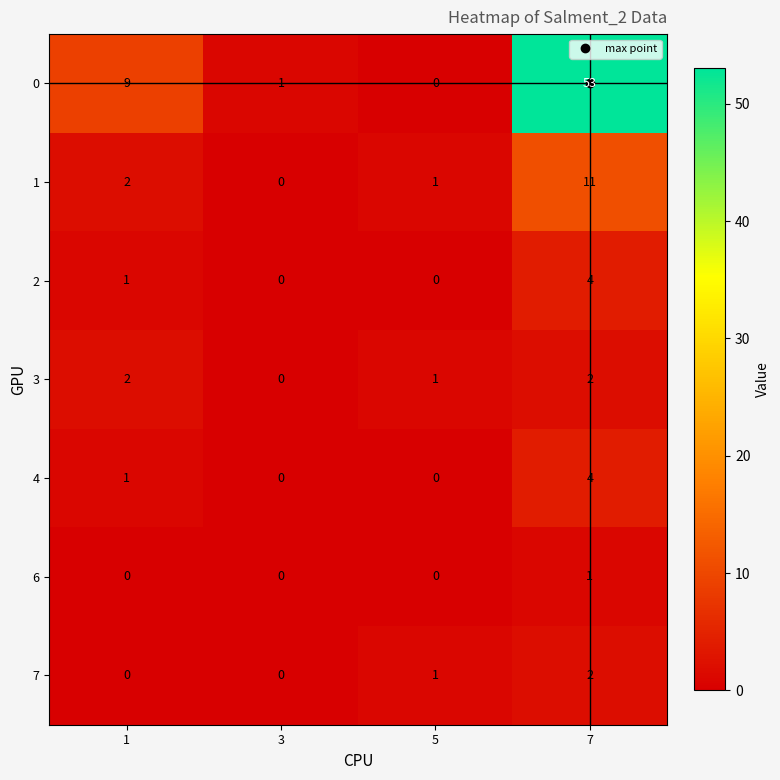

Count the number of data series in this chart.

7